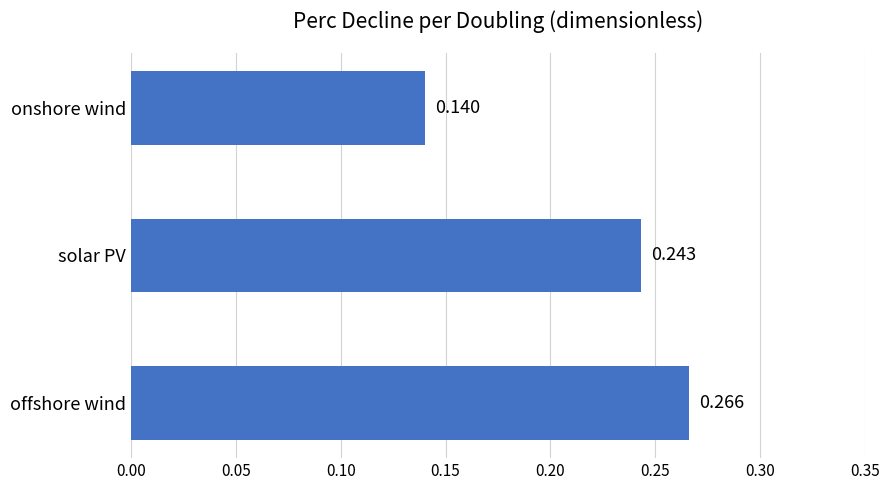

At which category does the chart reach its peak across all series?

offshore wind